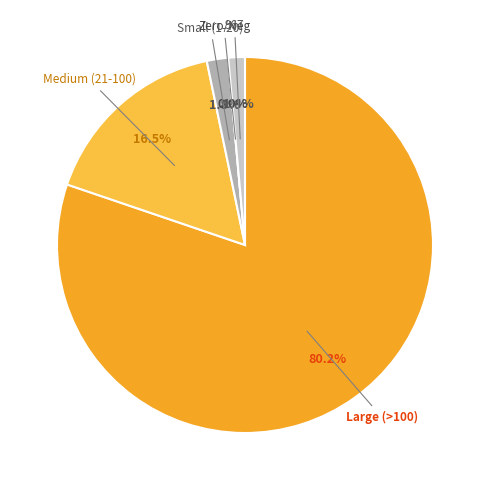

To the nearest percent, what is the combined percentage of 967 and 38?

1%